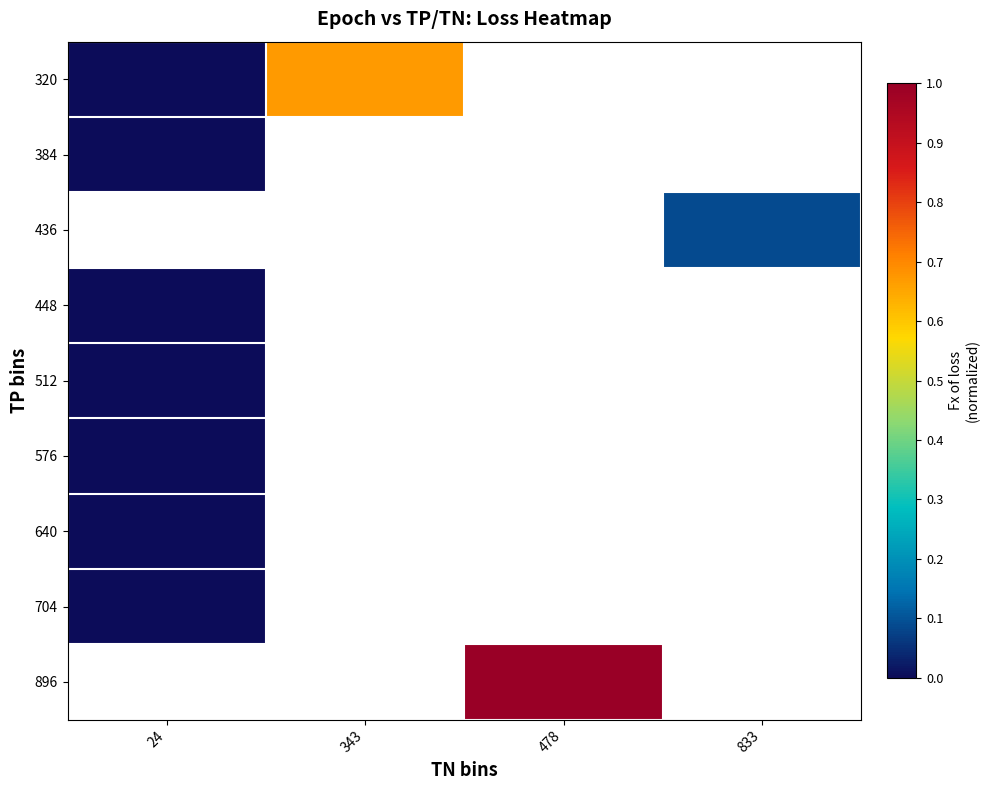

At how many categories does at least one series exceed 0?

4